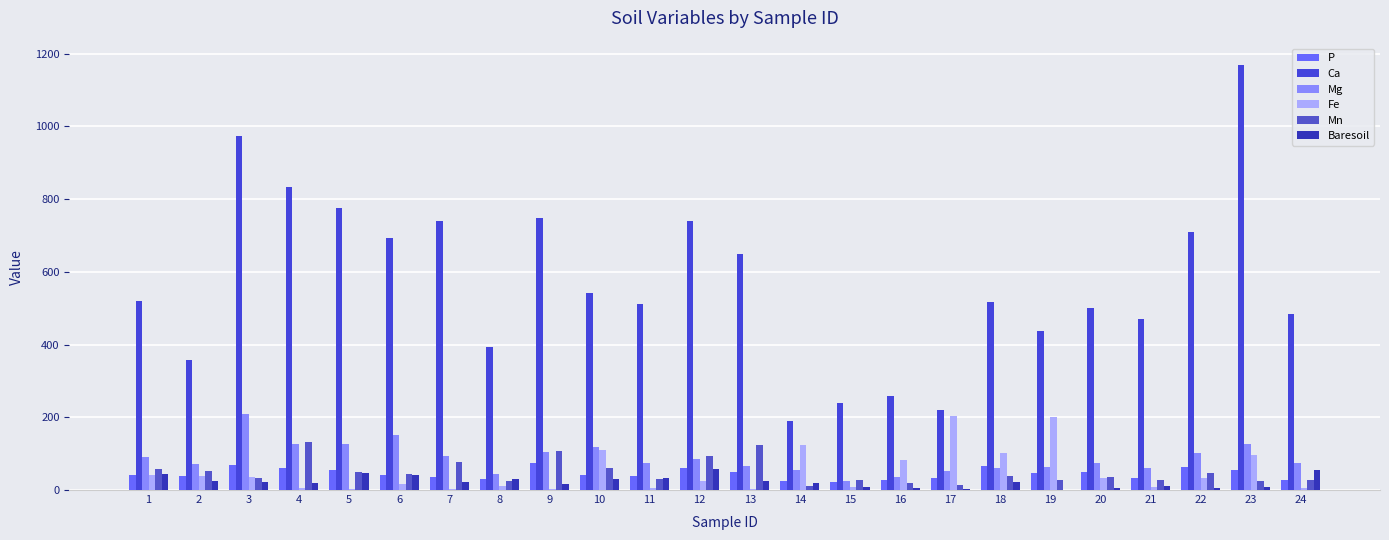

What are all the series names shown in the legend?

P, Ca, Mg, Fe, Mn, Baresoil